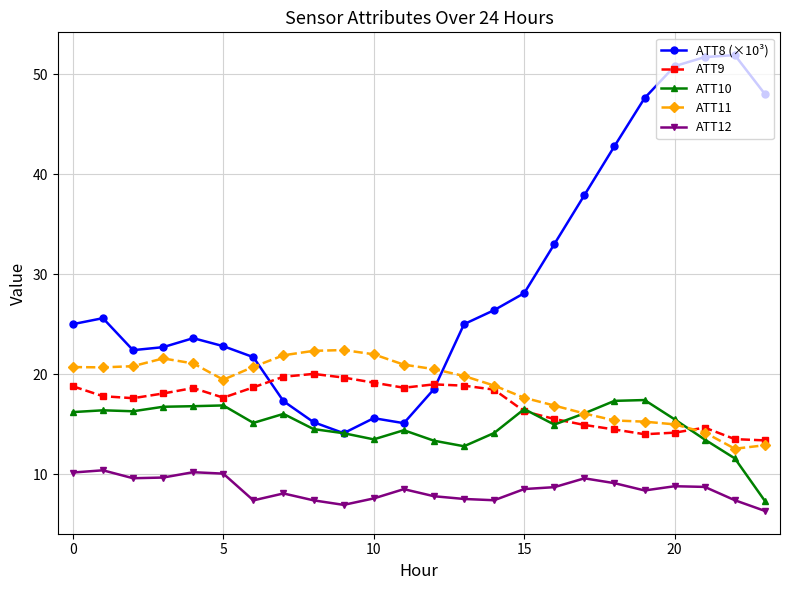

What is the minimum value for ATT8 (×10³)?

14.1